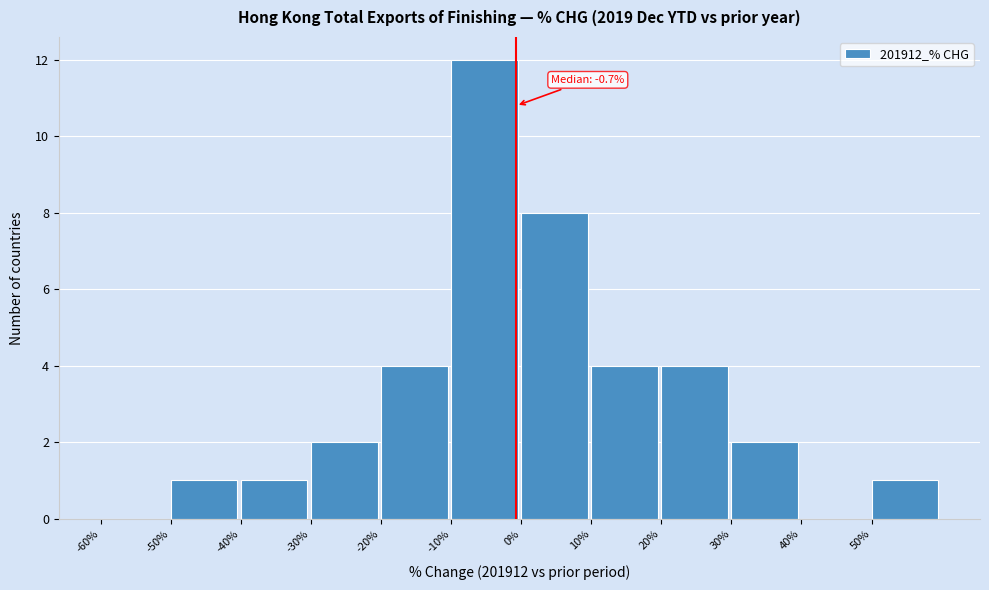

Which range on the x-axis has the tallest bar?

-10 to 0